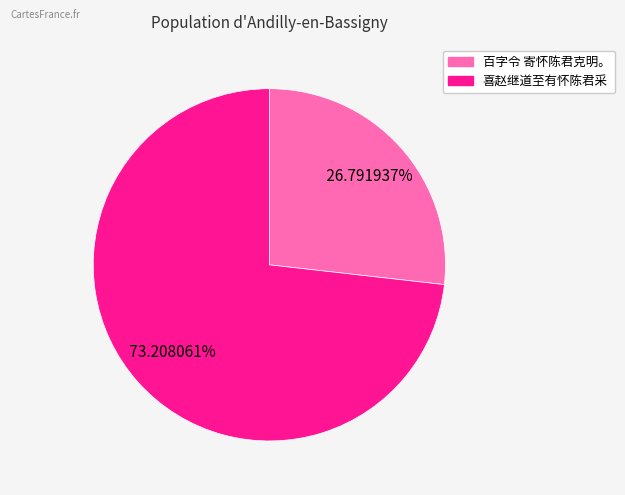

To the nearest percent, what is the difference between the 喜赵继道至有怀陈君采 and 百字令 寄怀陈君克明。 slice percentages?

46%